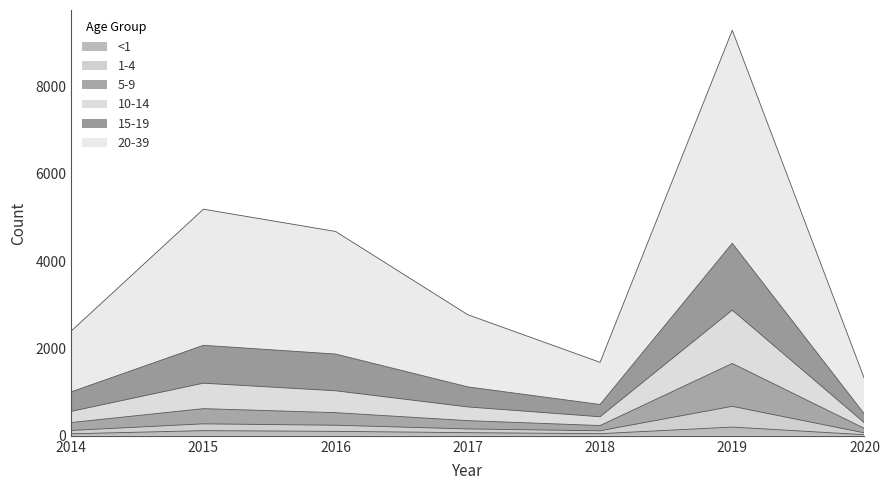

The value of 1-4 at 2016 is 322. True or false?

False